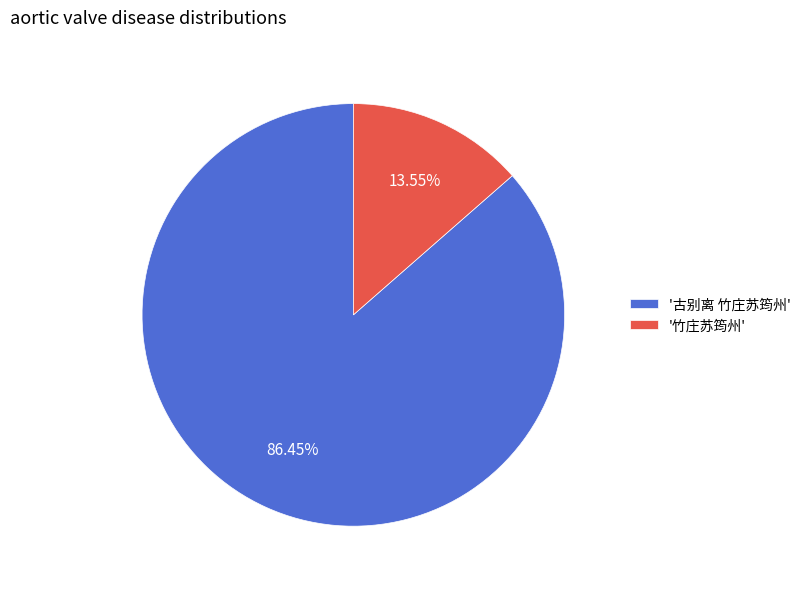

Combined, do '竹庄苏筠州' and '古别离 竹庄苏筠州' account for over 50%?

Yes